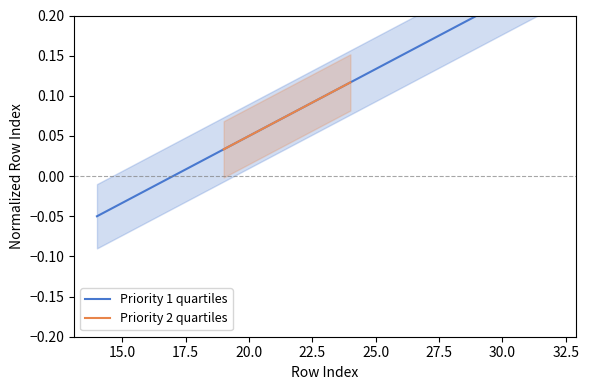

What is the maximum value shown in the chart?

0.2